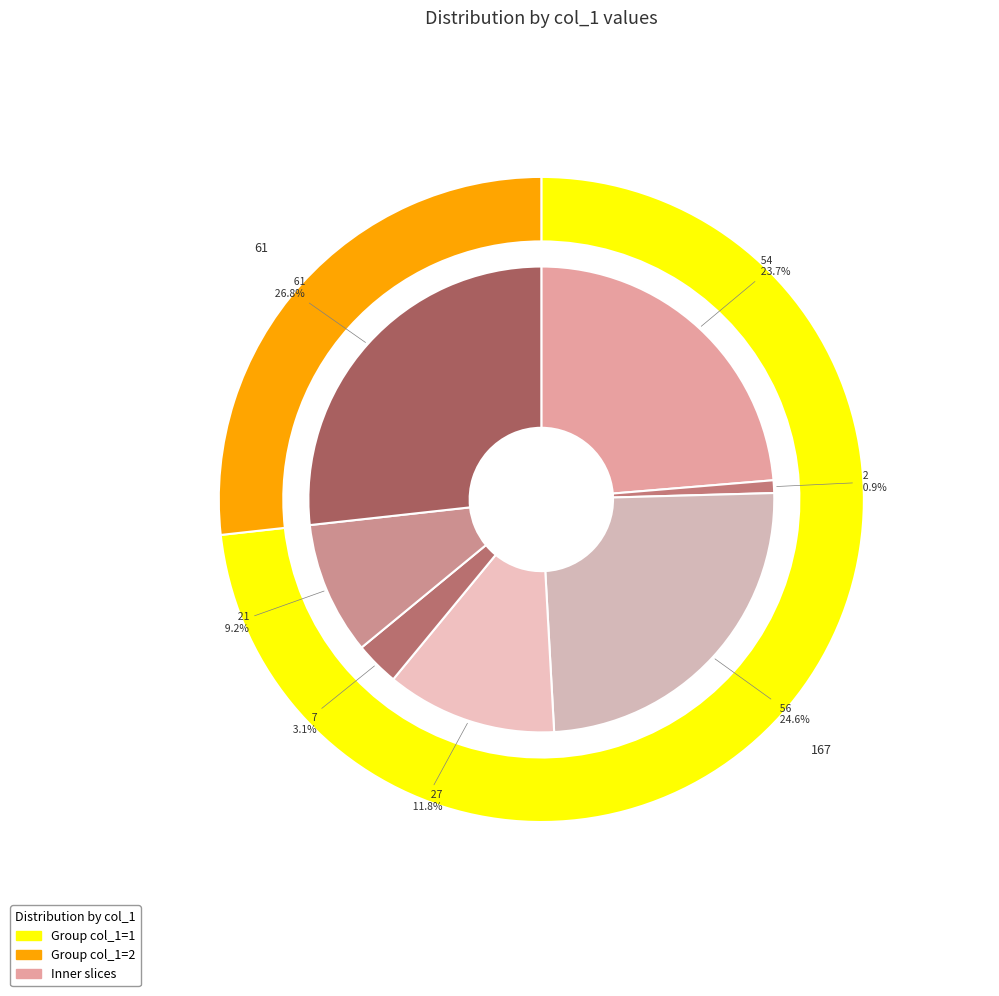

True or false: 27 accounts for 6% of the total.

False